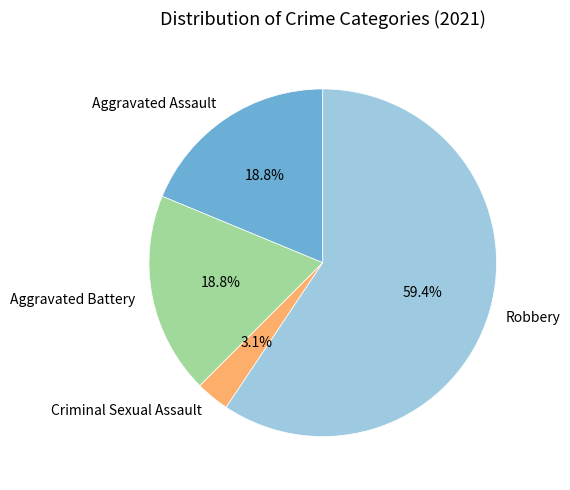

To the nearest percent, what percentage of the pie is Aggravated Battery?

19%